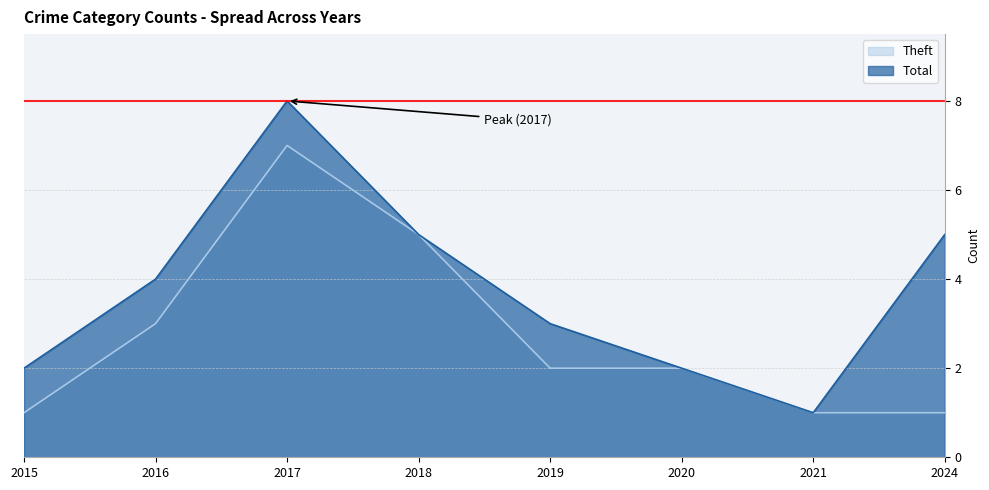

What is the total value across all series at 2015?

3